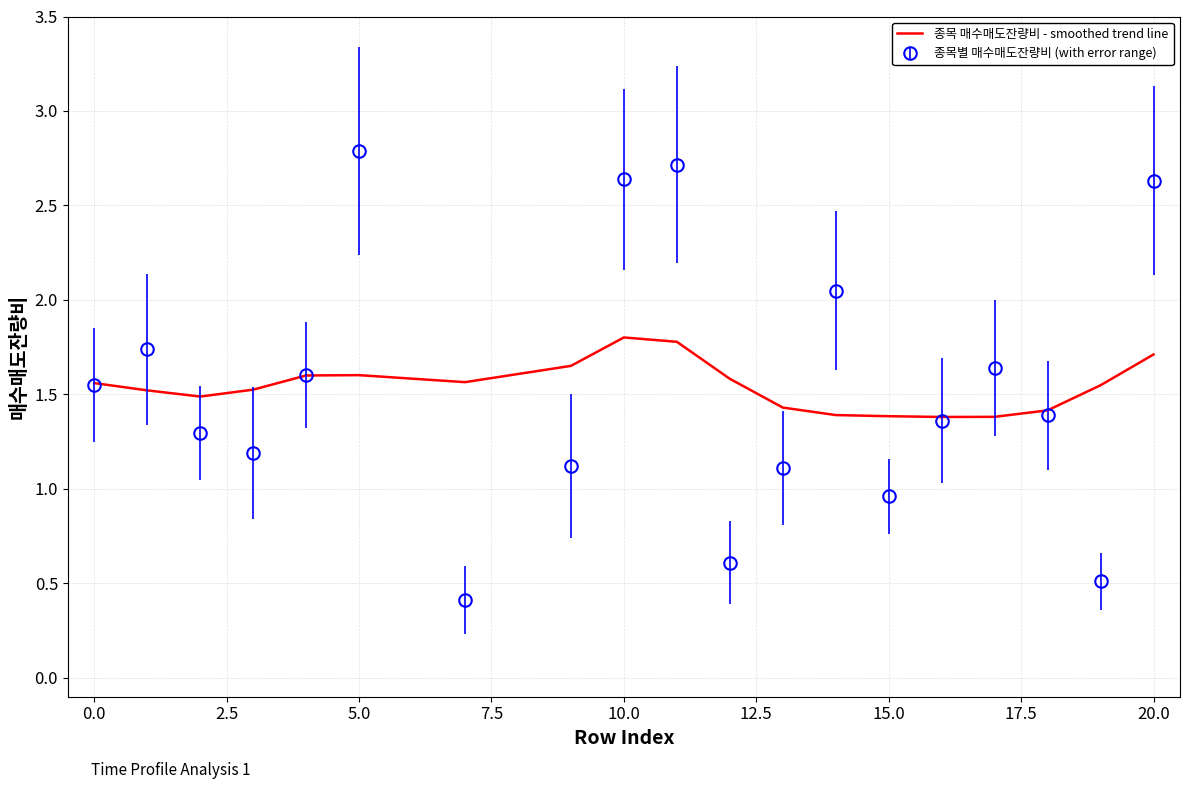

What is the maximum value shown in the chart?

2.8